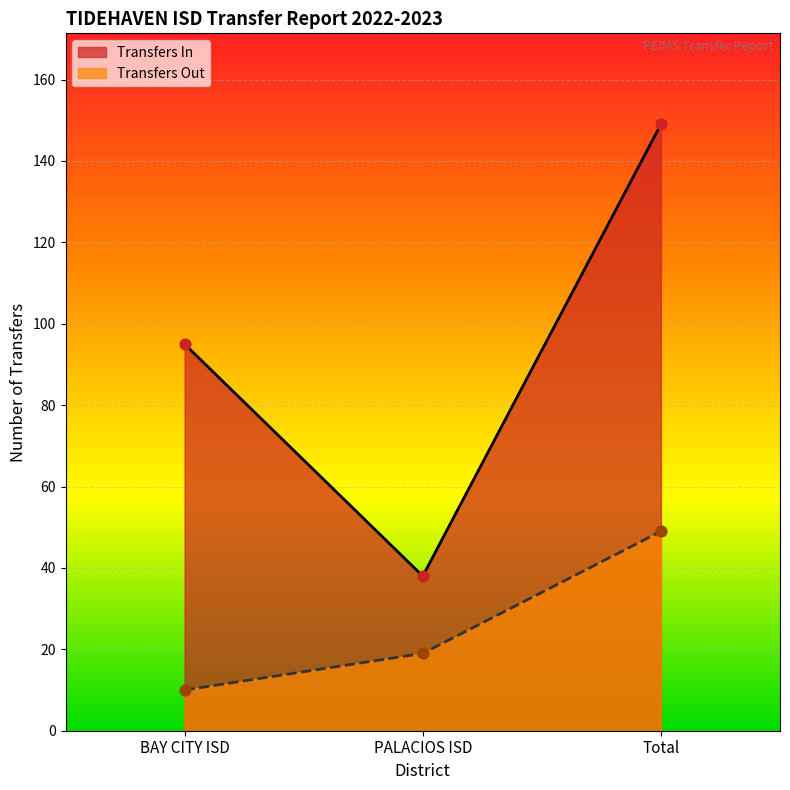

What is the total value across all series at BAY CITY ISD?

105